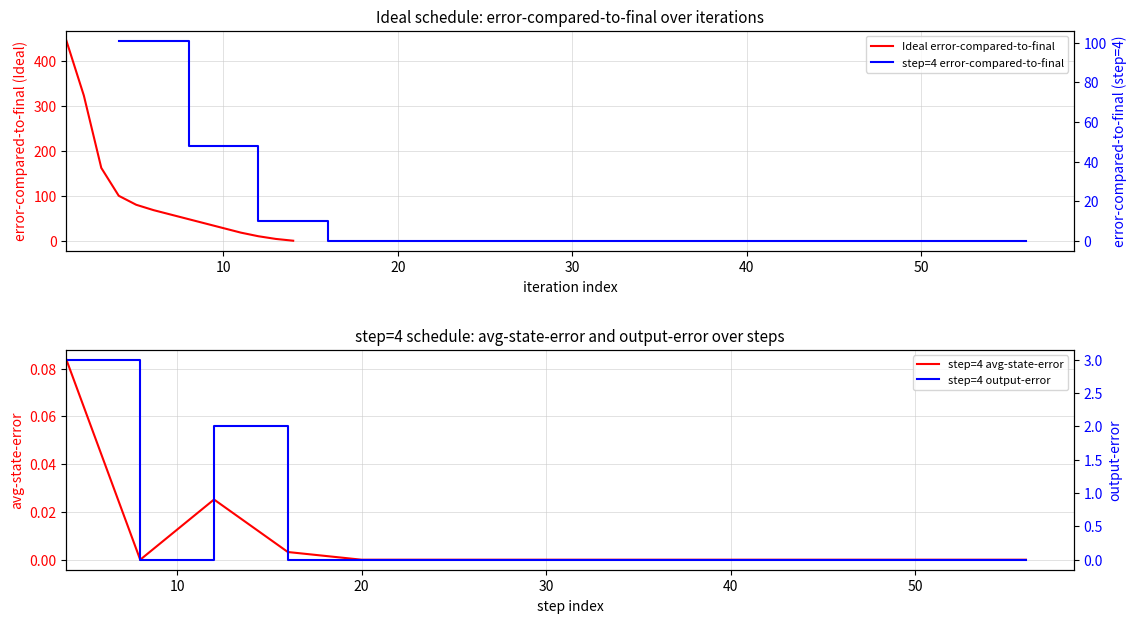

How many interior local peaks does the step=4 output-error series have?

1